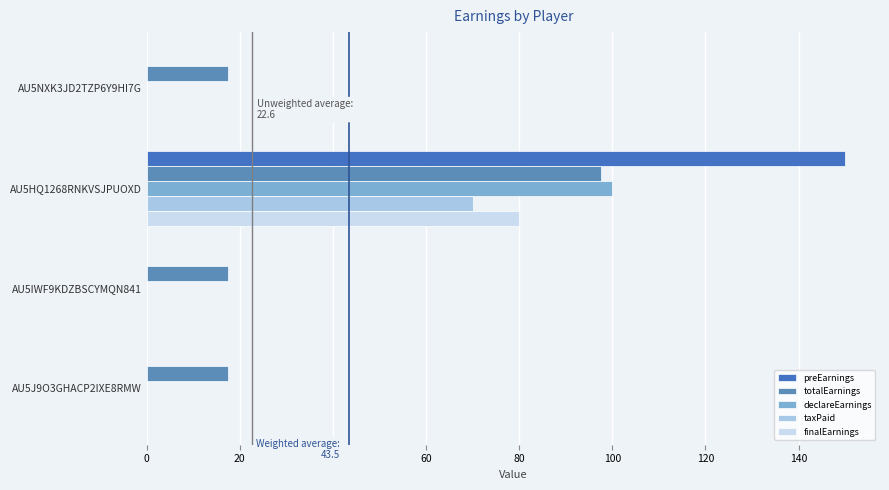

What are all the series names shown in the legend?

preEarnings, totalEarnings, declareEarnings, taxPaid, finalEarnings